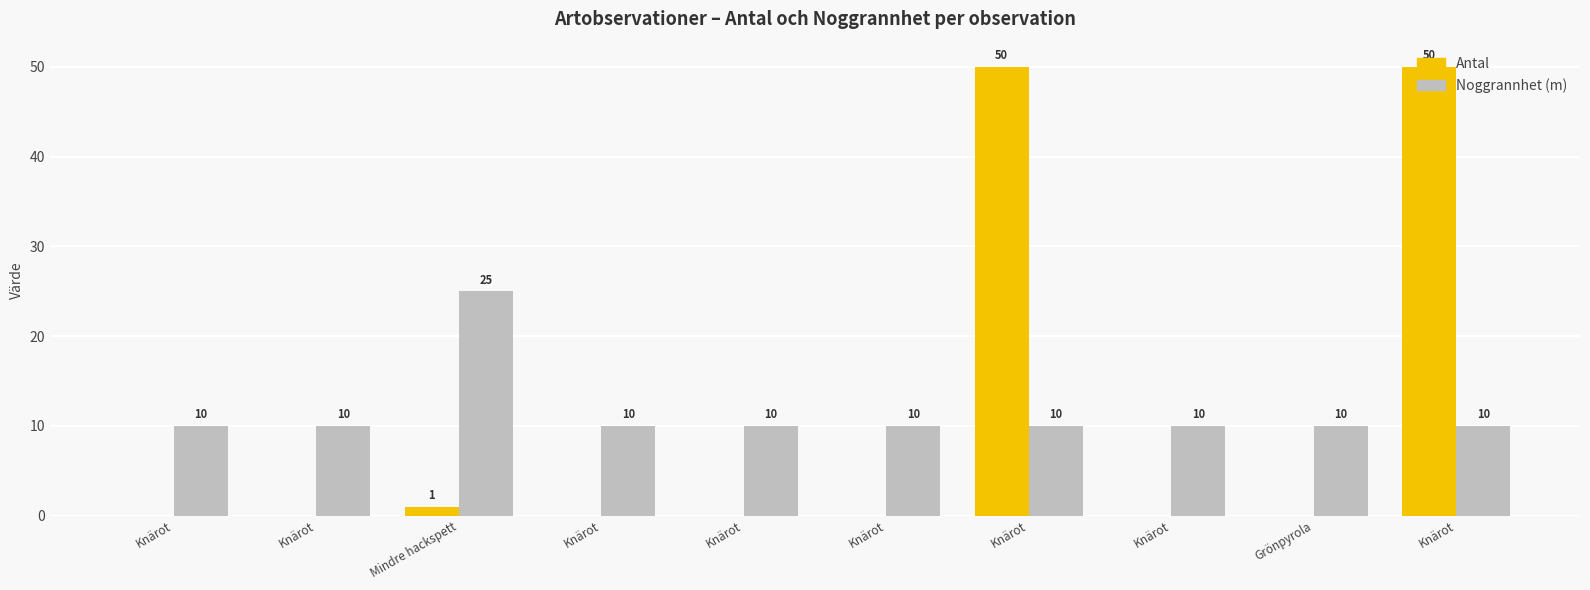

Are the bars horizontal?

No